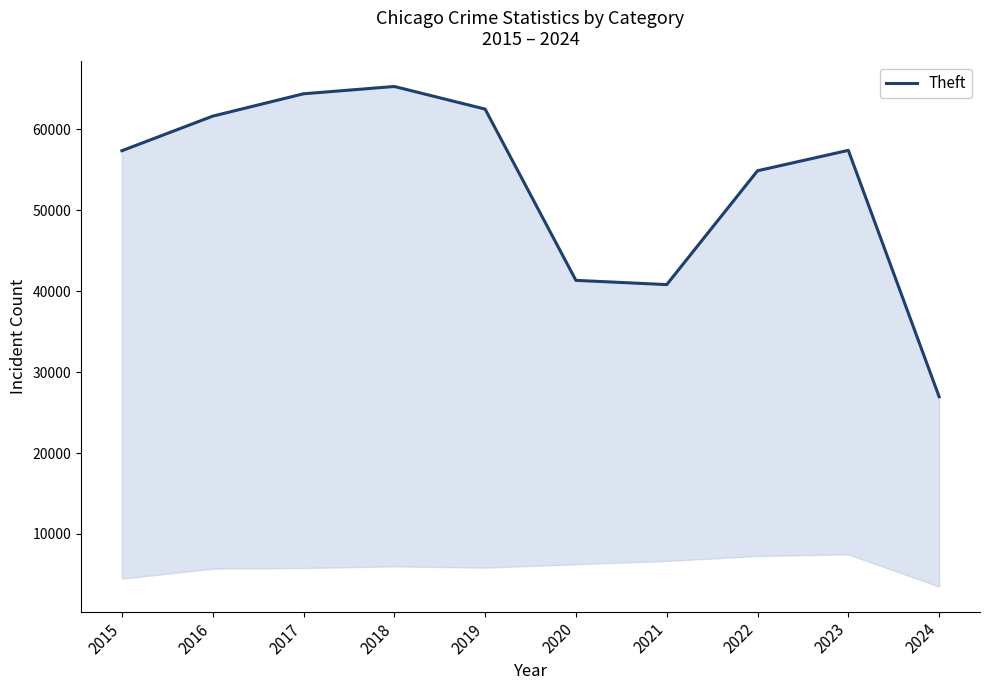

Reading left to right, transcribe all the data shown in this chart.

2015=57351	2016=61623	2017=64386	2018=65289	2019=62495	2020=41335	2021=40810	2022=54877	2023=57399	2024=26958